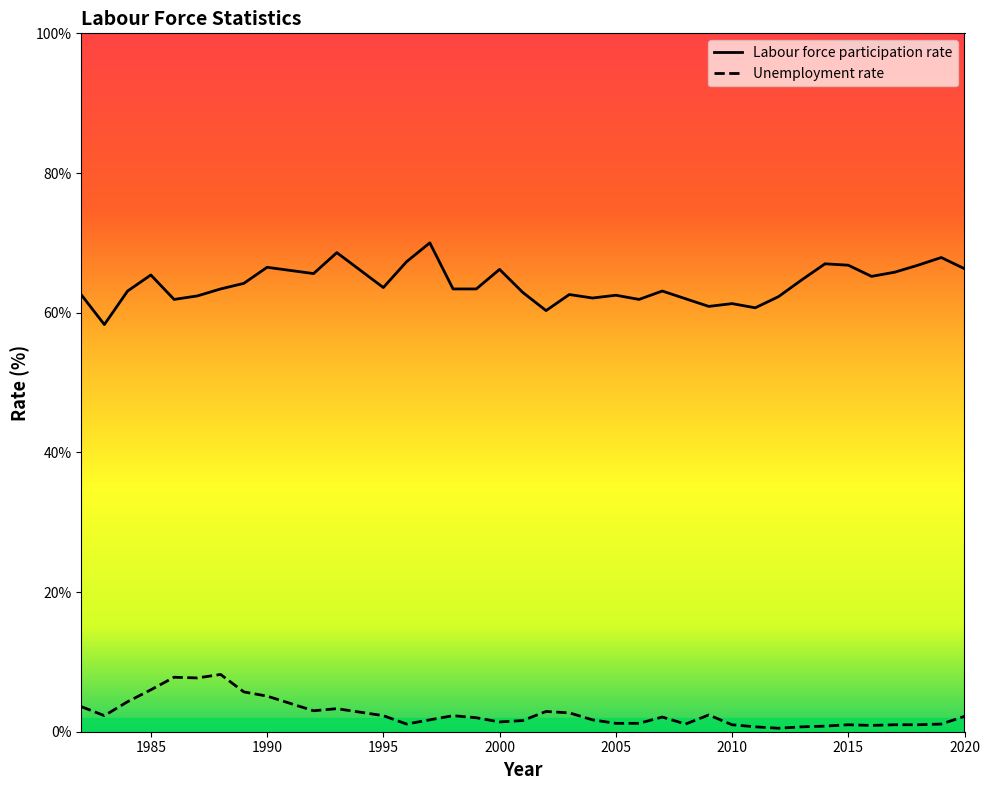

List the series in order of their overall mean, lowest first.

Unemployment rate, Labour force participation rate